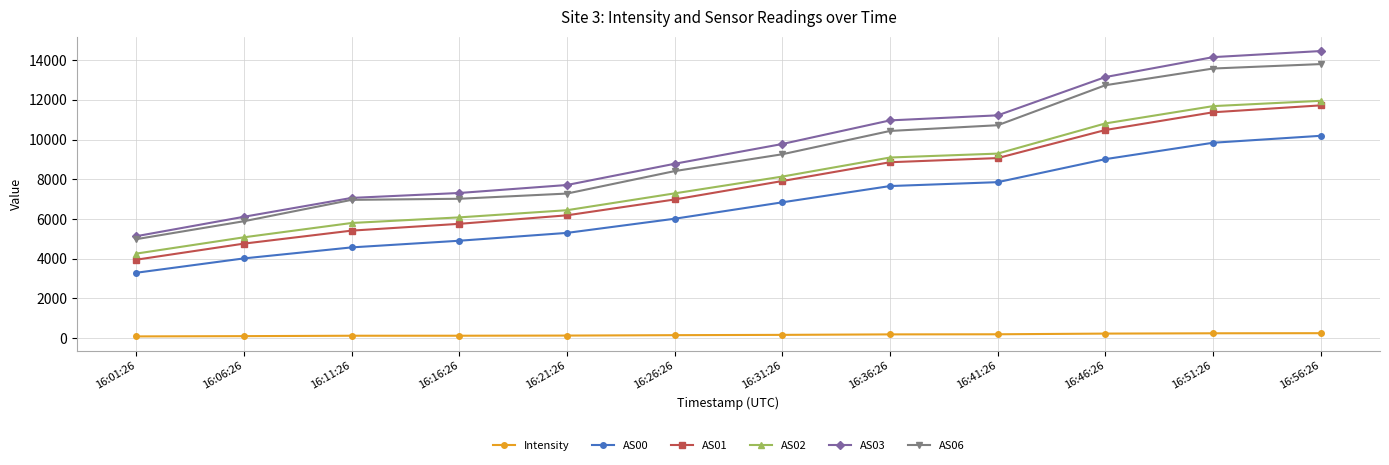

True or false: AS03 and AS00 cross at least once.

False